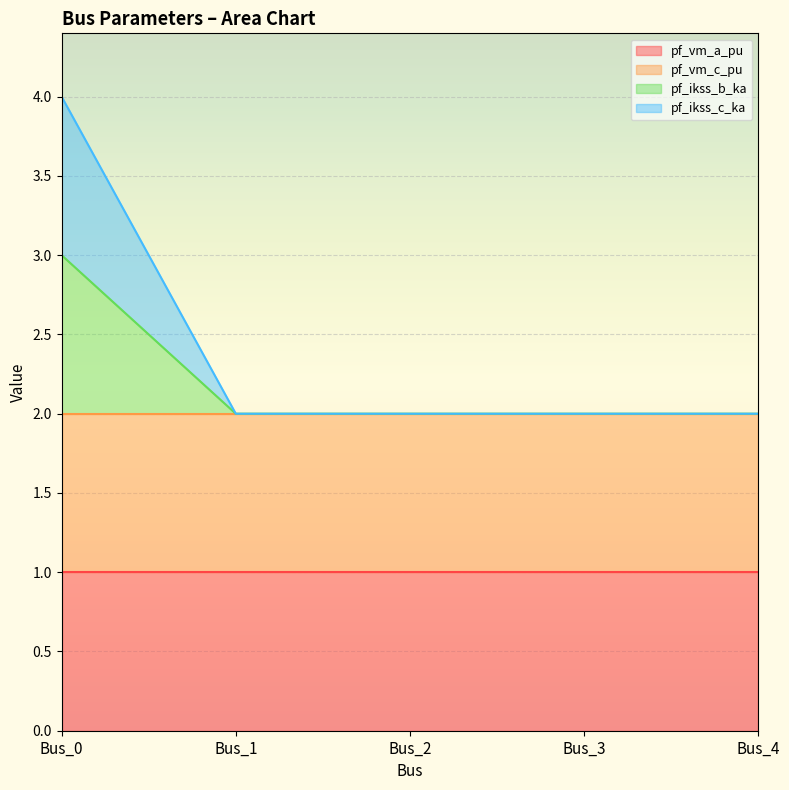

The value of pf_ikss_c_ka at Bus_3 is 3.3. True or false?

False